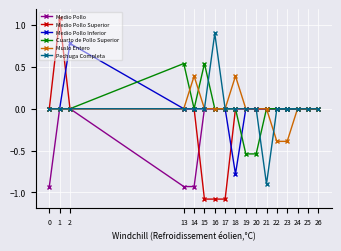

Rank the series by their maximum value, from highest to lowest.

Medio Pollo Superior, Pechuga Completa, Medio Pollo Inferior, Cuarto de Pollo Superior, Muslo Entero, Medio Pollo